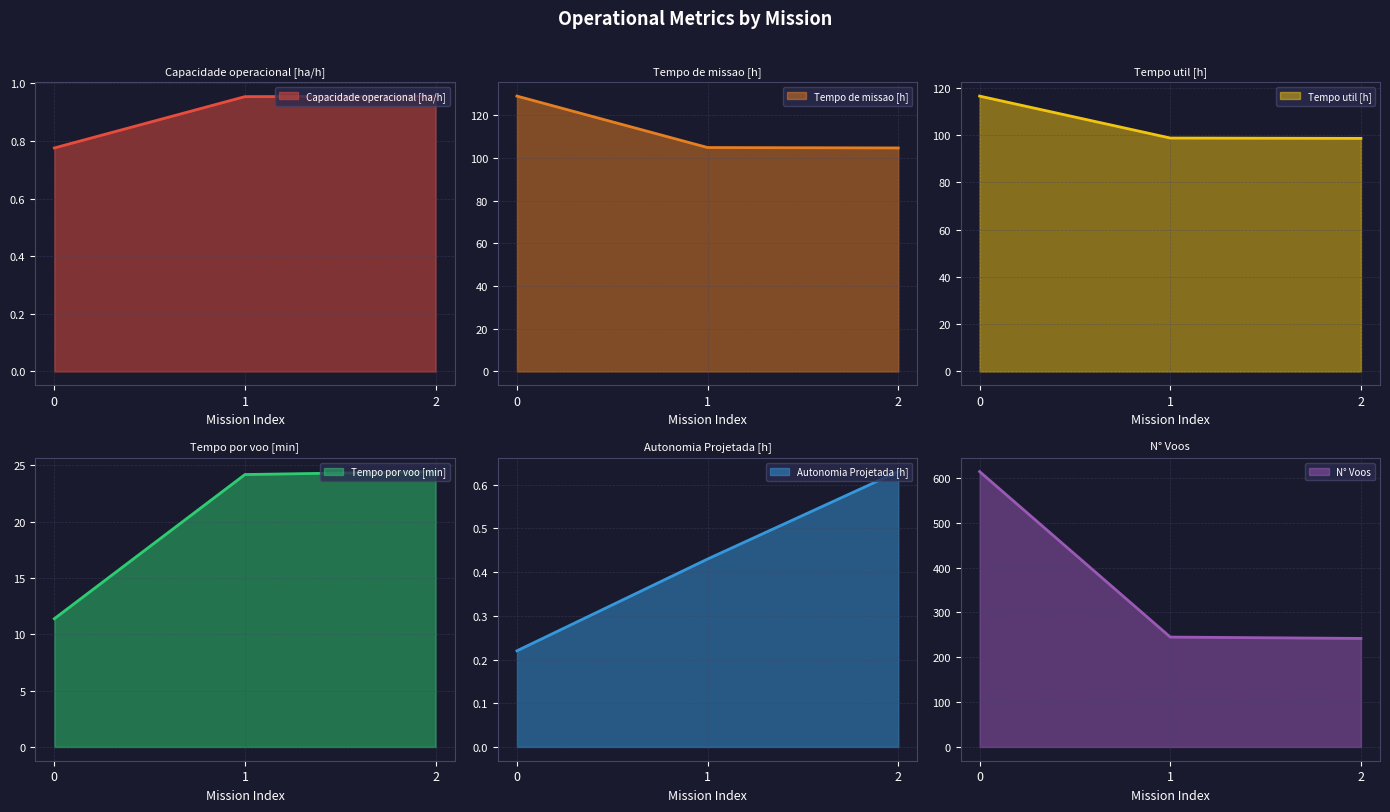

Count the number of data series in this chart.

6